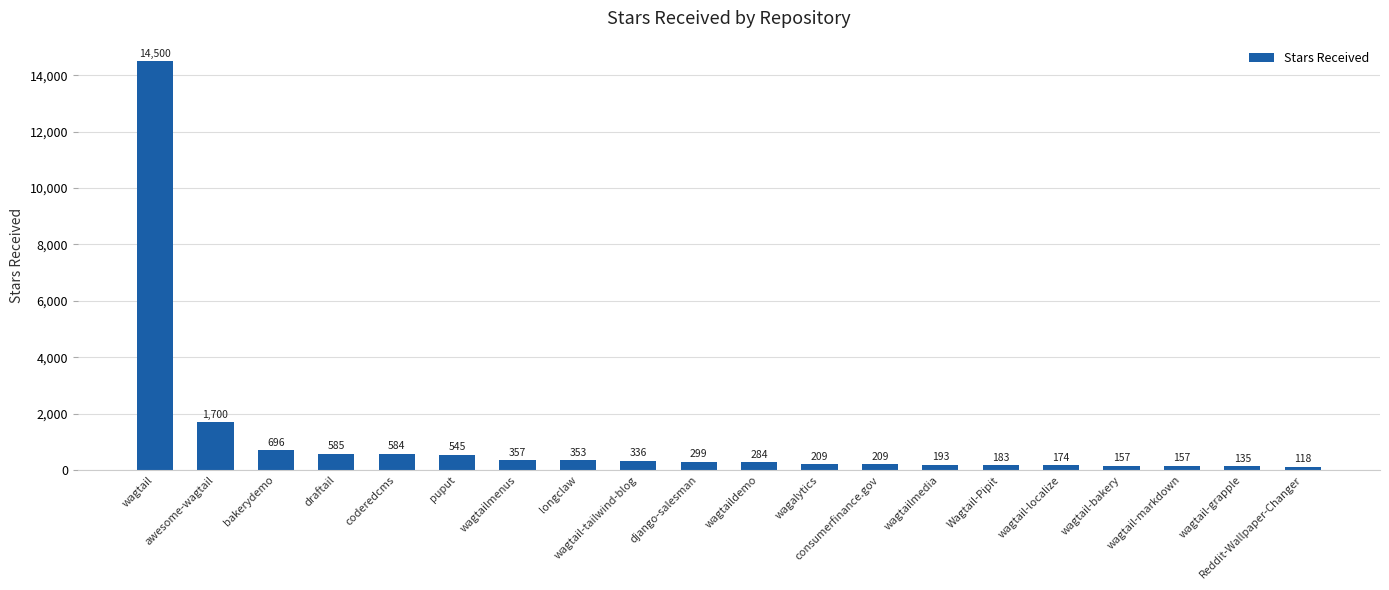

What is the sum of all values?

21774